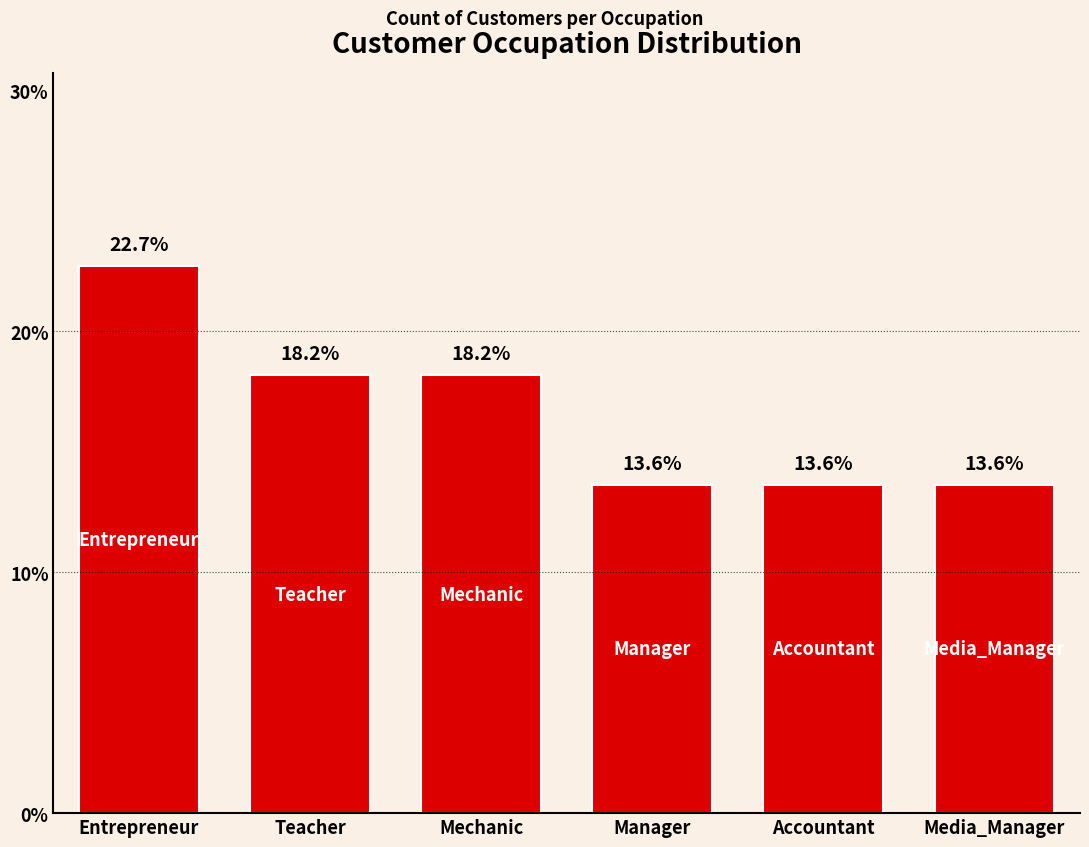

What is the approximate value at Accountant?

13.6